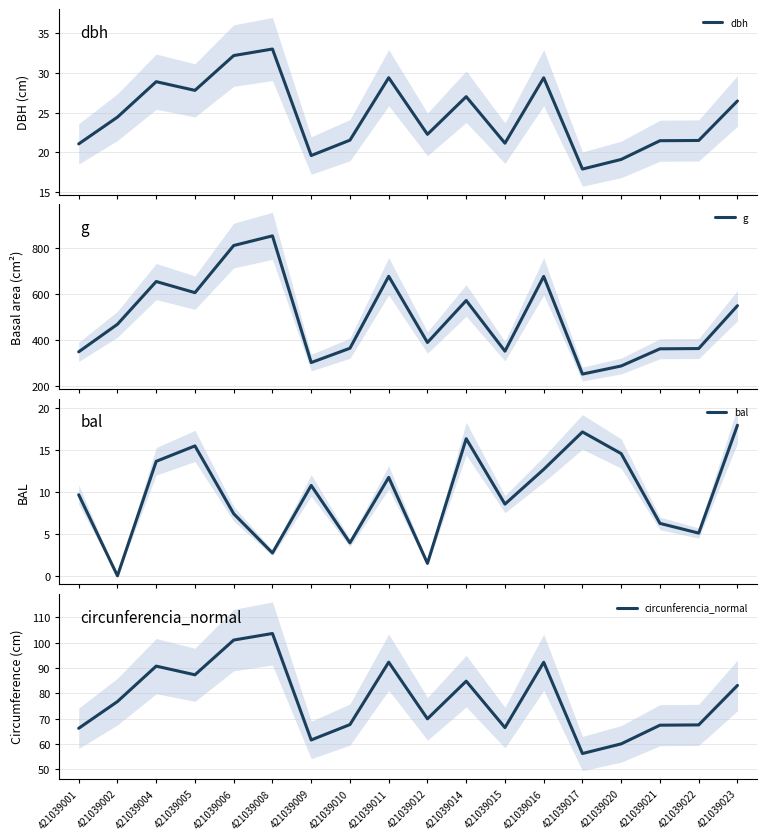

At which label is dbh closest to 25?

421039002